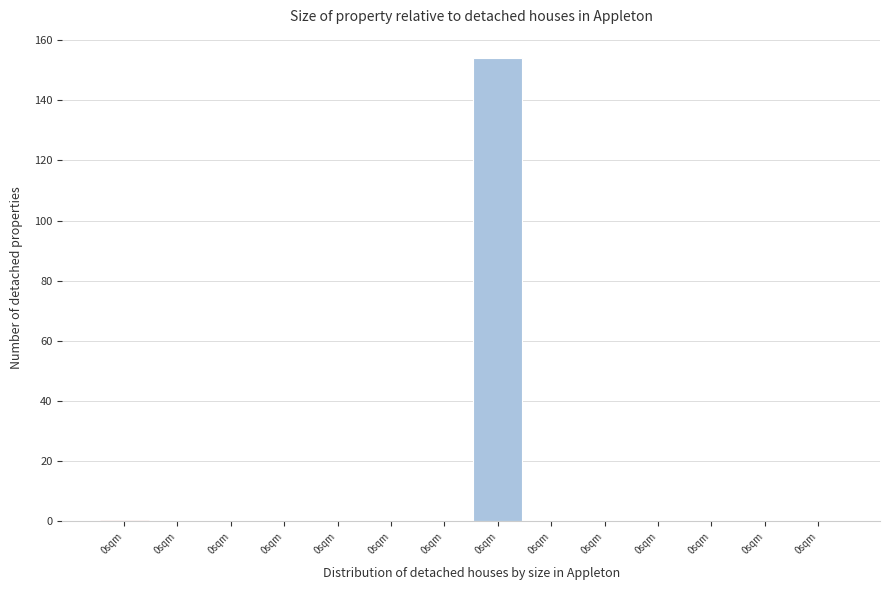

How many data points does each series have?

14